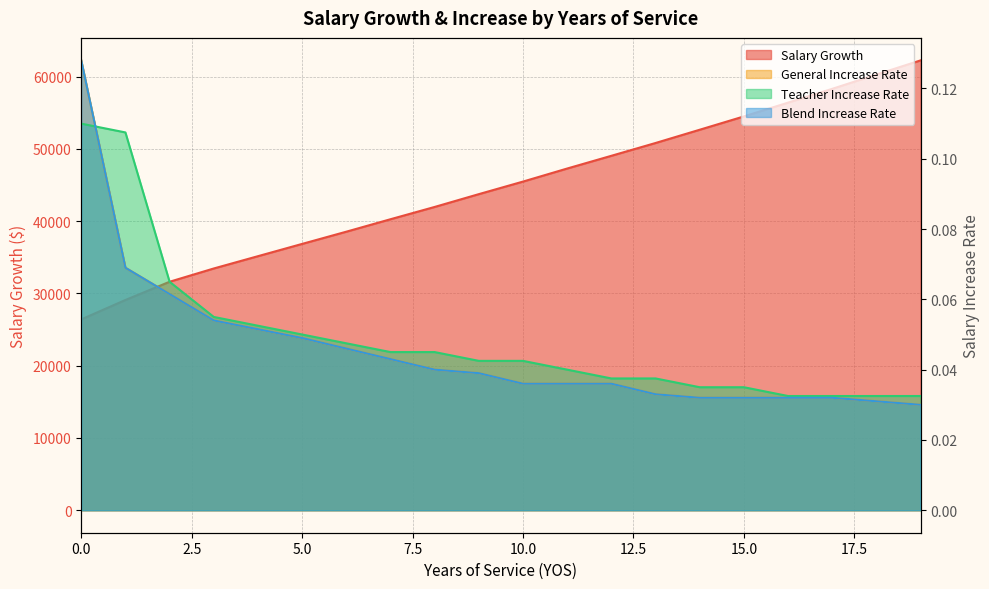

How many series are shown in this chart?

4